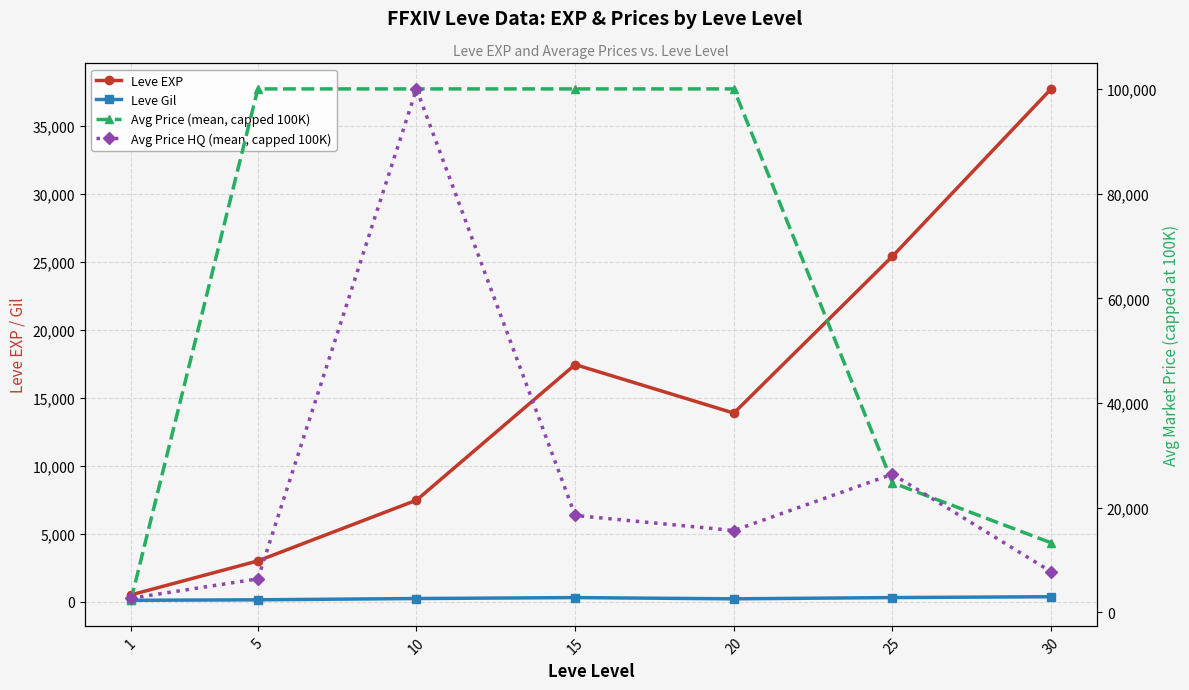

Rank the series at 10 from lowest to highest value.

Leve Gil, Leve EXP, Avg Price (mean, capped 100K), Avg Price HQ (mean, capped 100K)